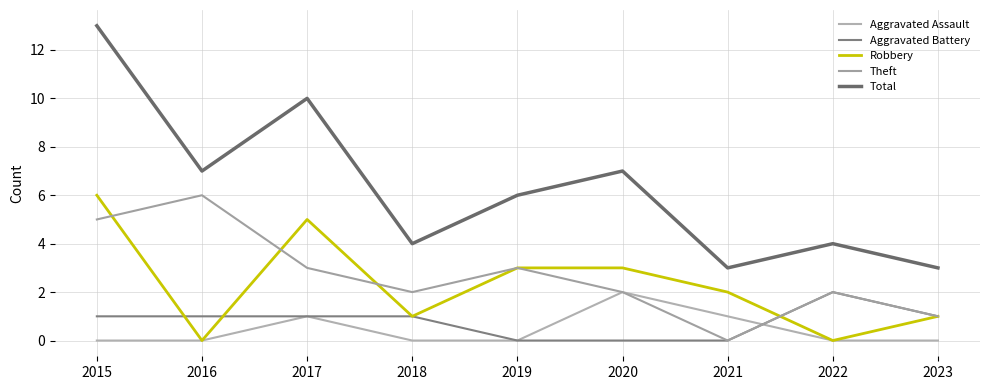

What is the difference between the Robbery values at 2017 and 2022?

5